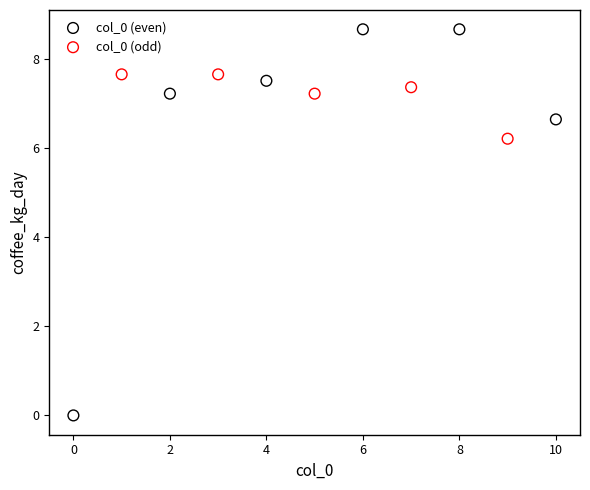

Which series reaches the maximum Y coordinate?

col_0 (even)